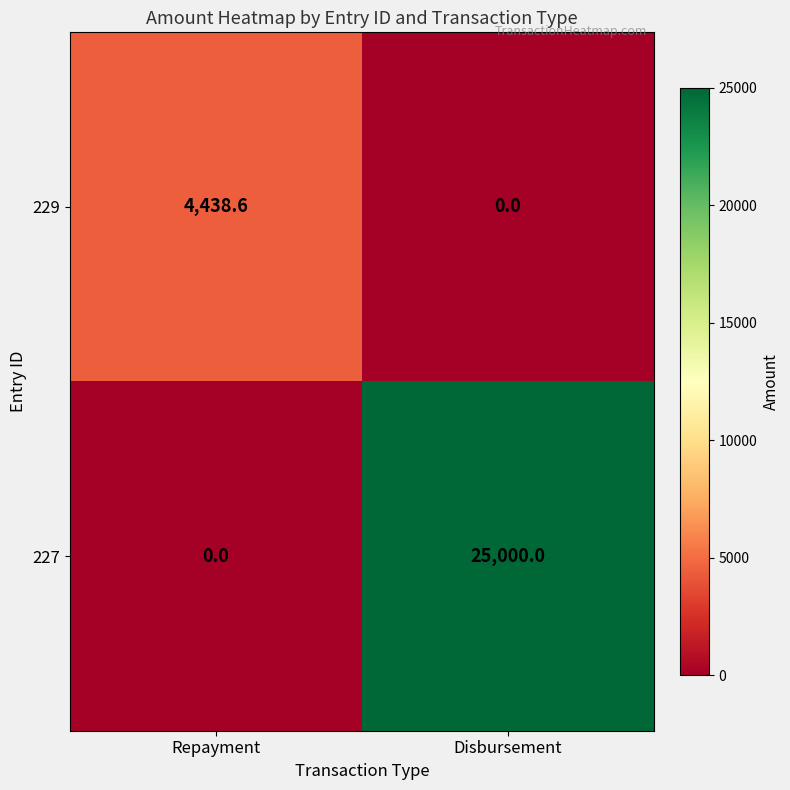

Count the number of data series in this chart.

2